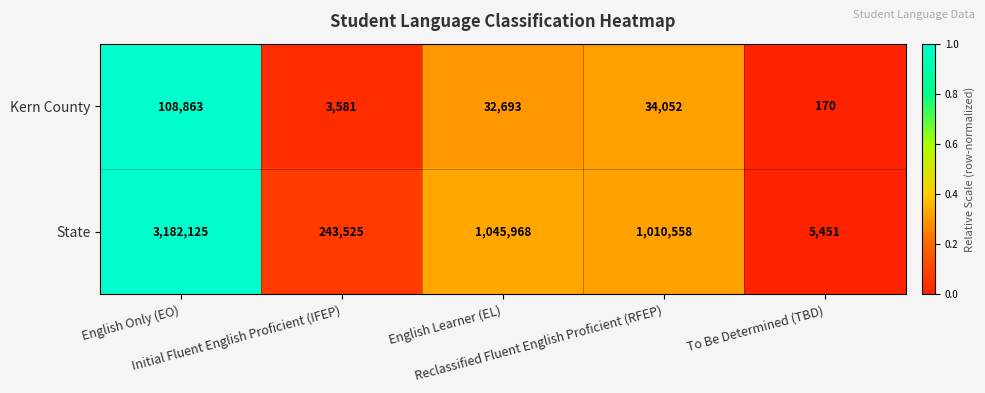

Which series has the largest range (max minus min)?

State